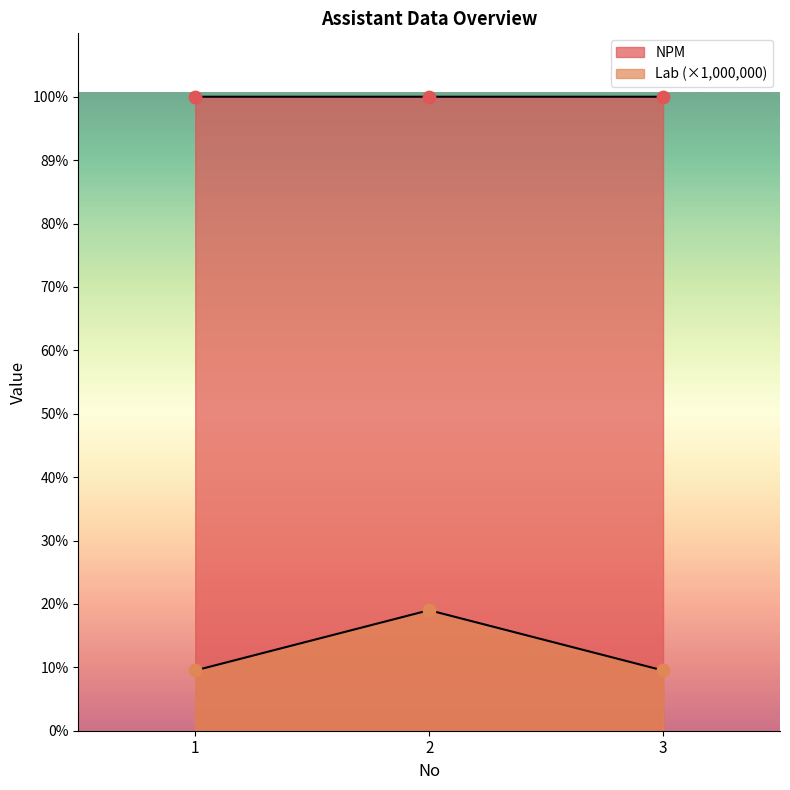

Which series has the widest spread of Y values?

Lab